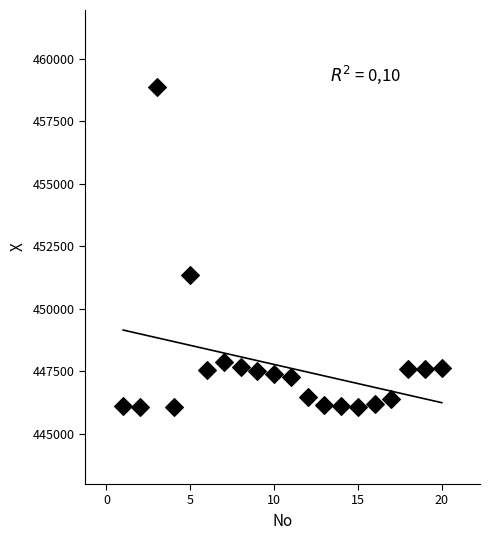

What is the range of X values (max minus min)?

19